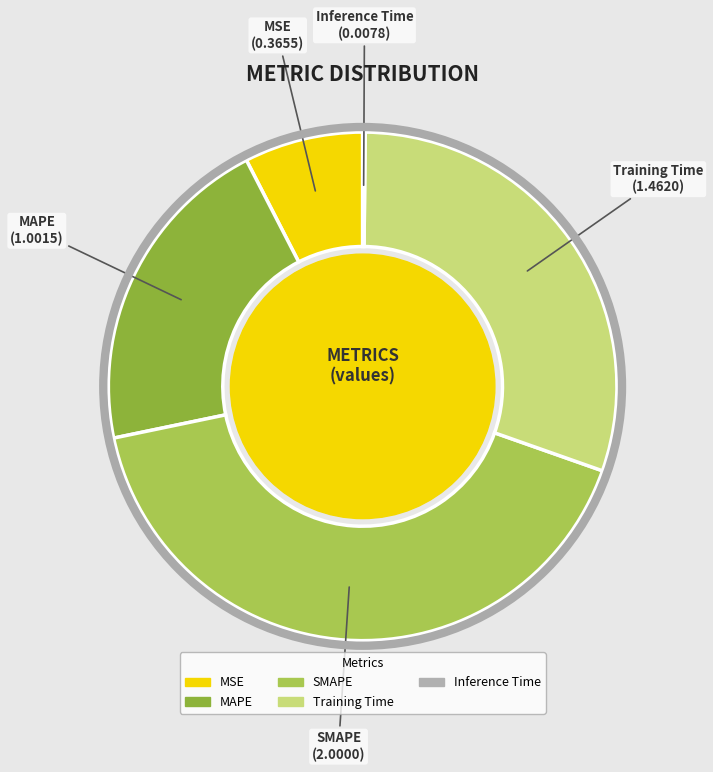

Which has a higher value, SMAPE or MSE?

SMAPE